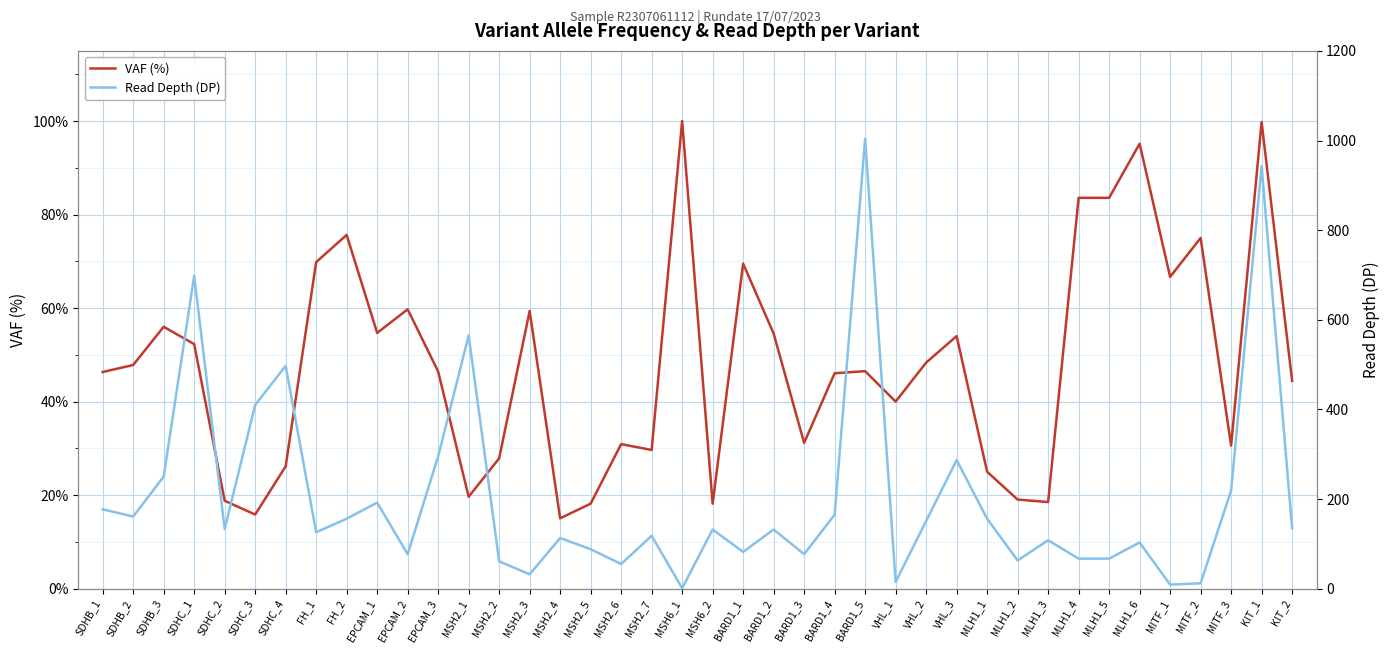

Is it true that VAF (%) equals 35.5 at SDHB_3?

False